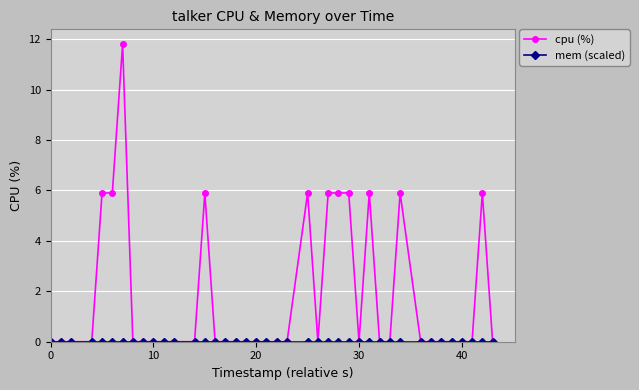

Which series has the largest range (max minus min)?

cpu (%)